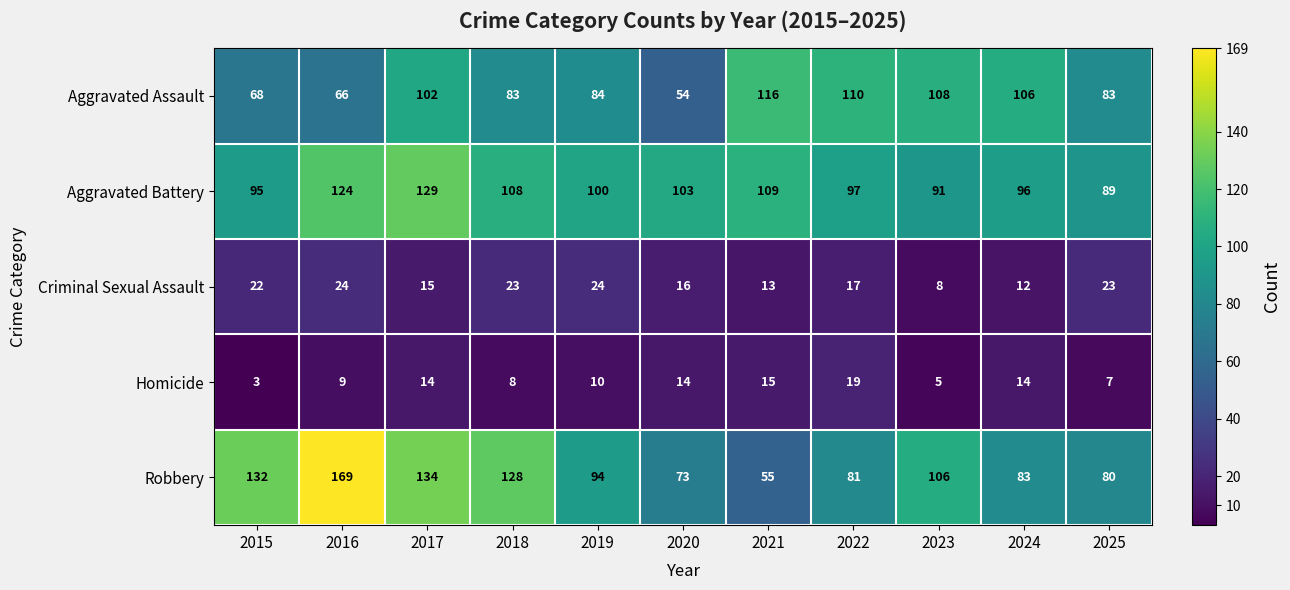

What is the difference between the second highest and second lowest values in the Aggravated Battery series?

33